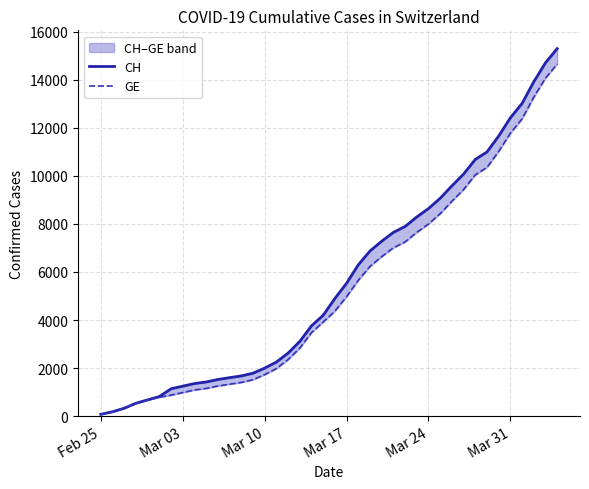

True or false: CH and GE cross at least once.

False